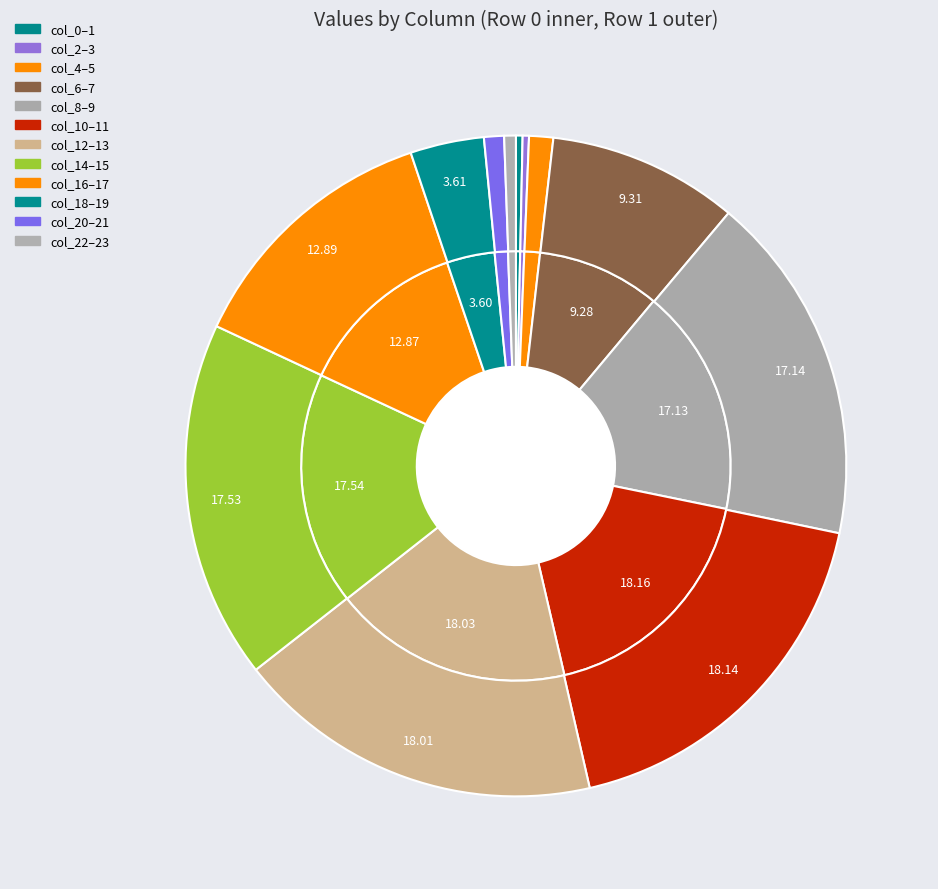

How many slices are in this pie chart?

24